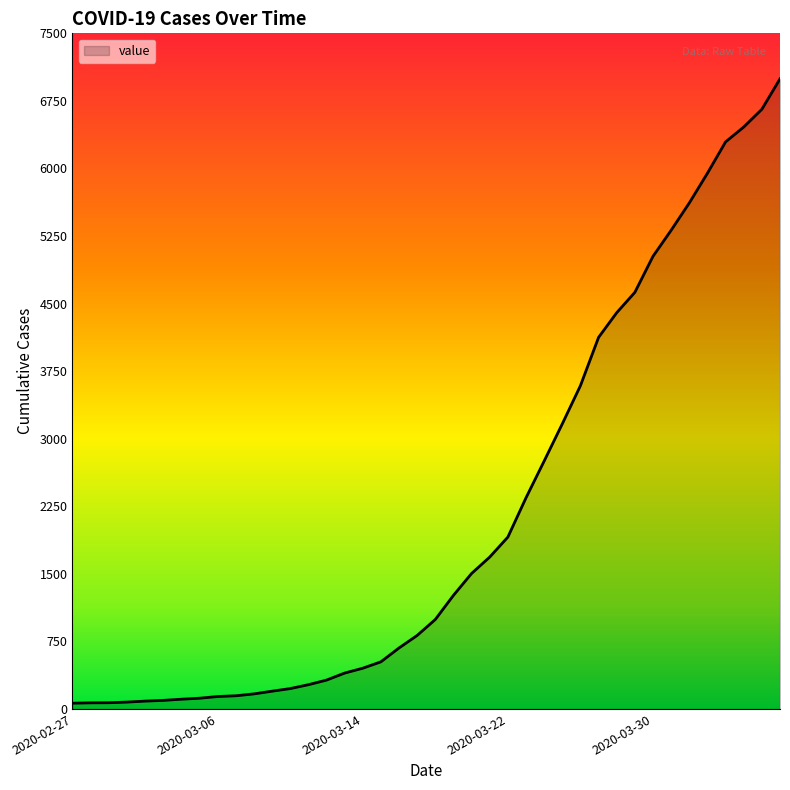

What is the difference between the maximum and minimum values?

6931